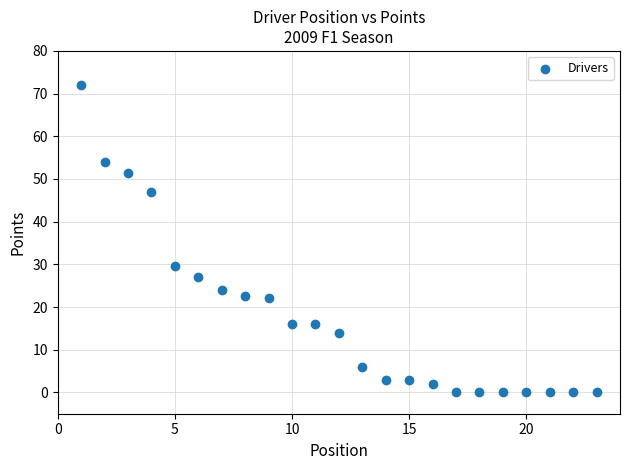

What Y value in the scatter plot is closest to 36?

29.5